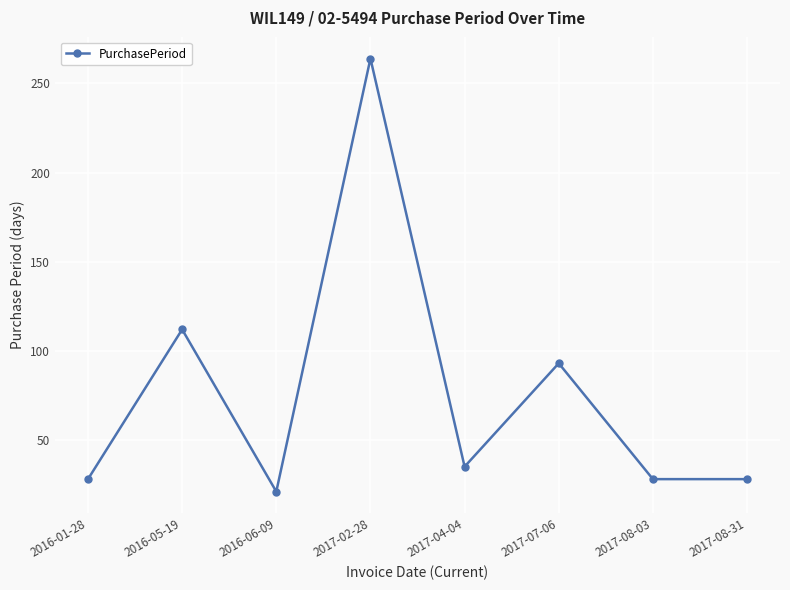

What is the greatest value displayed?

264